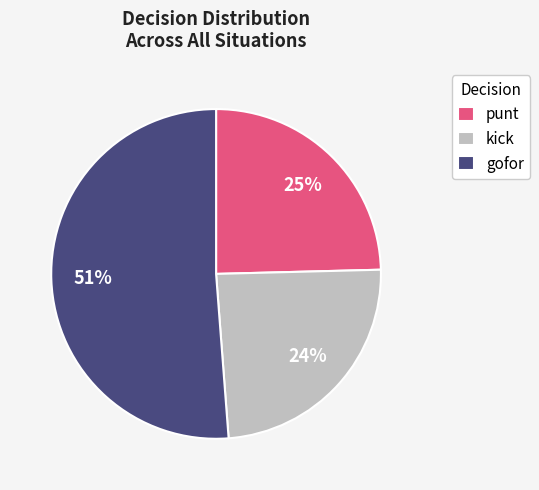

The gofor slice represents 65% of the pie. True or false?

False